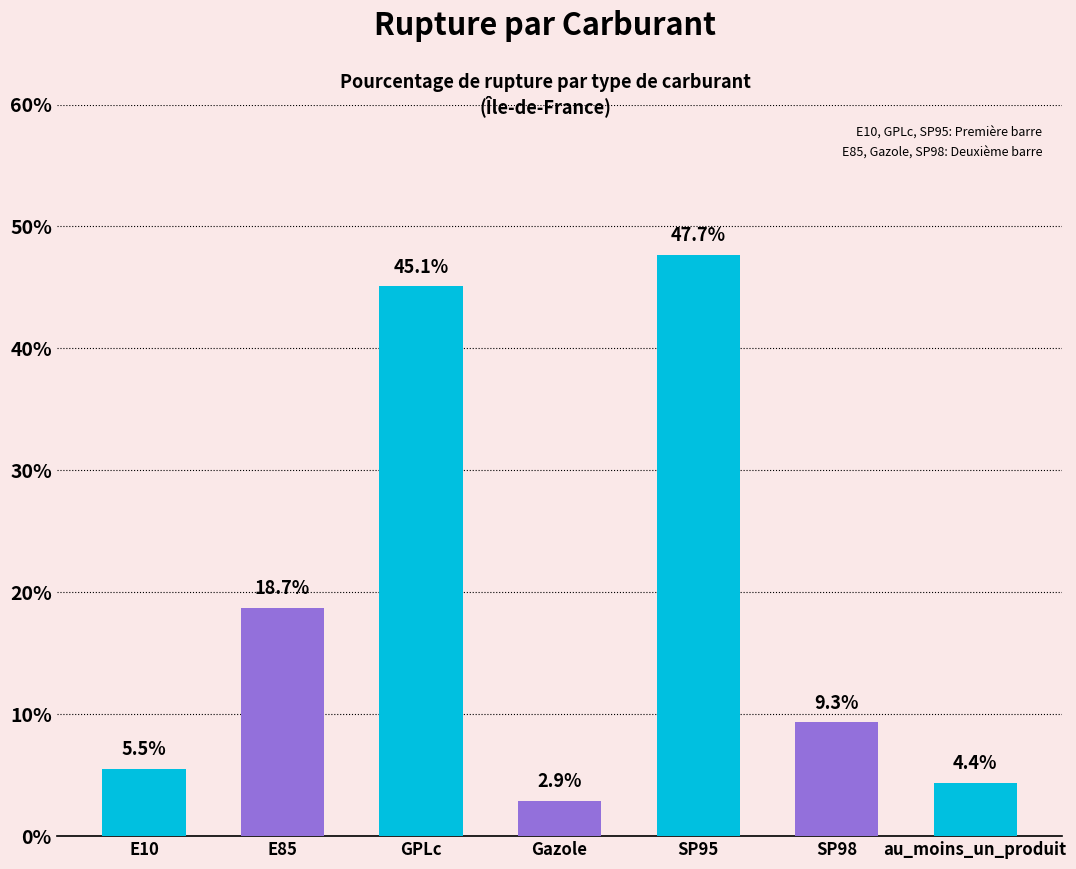

What is the sum of all values?

133.6